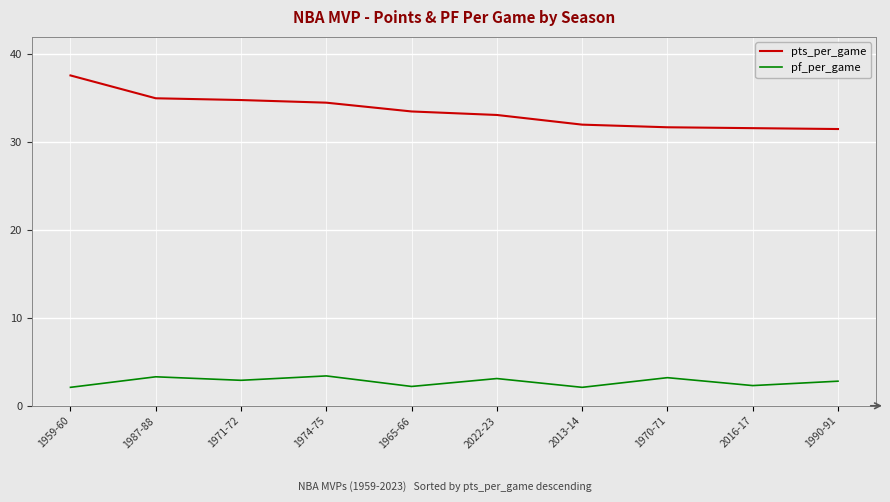

What is the difference between the maximum and minimum values in the pf_per_game series?

1.3